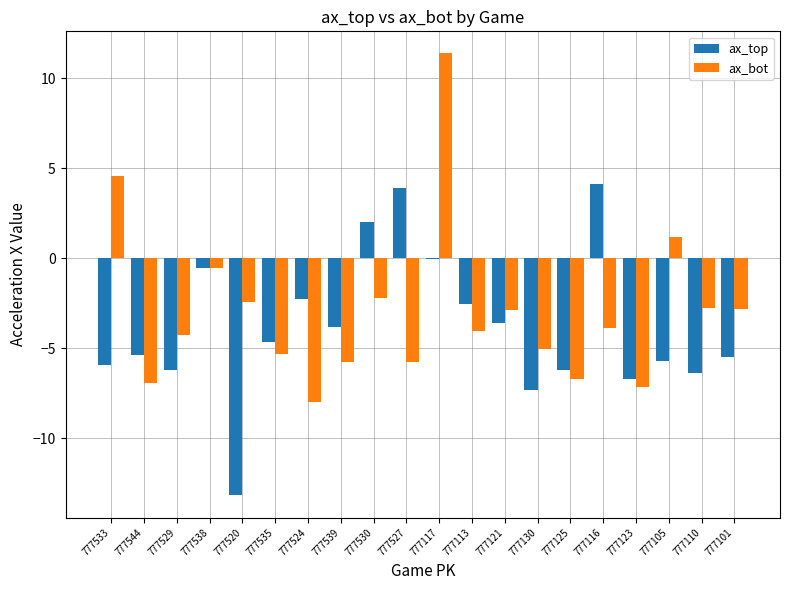

What is the sum of all ax_bot values?

-59.5